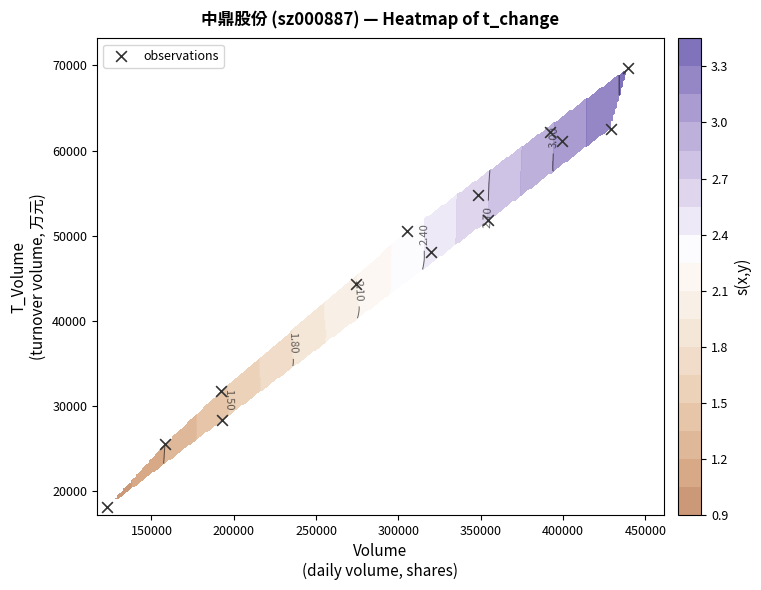

What is the smallest value displayed?

18139